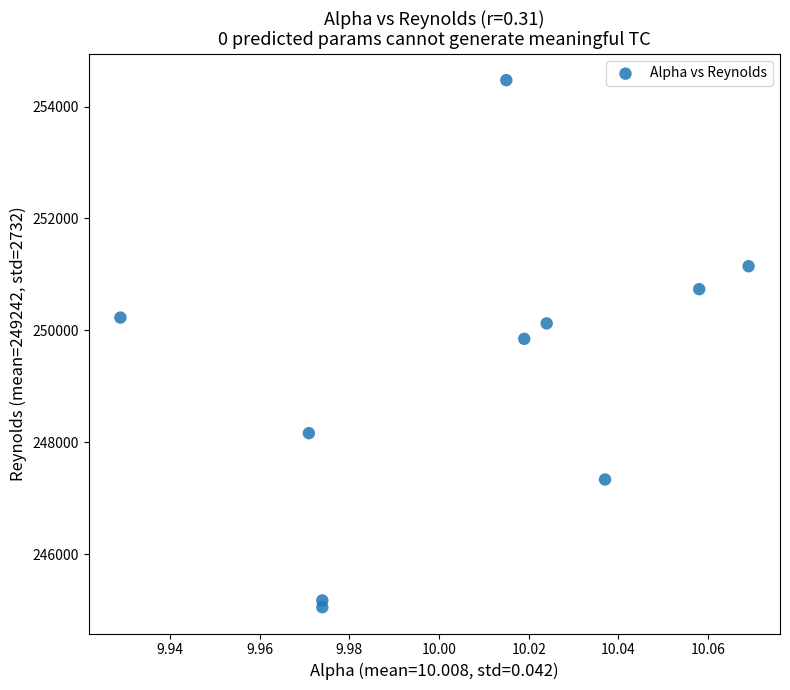

What is the average Y value?

249227